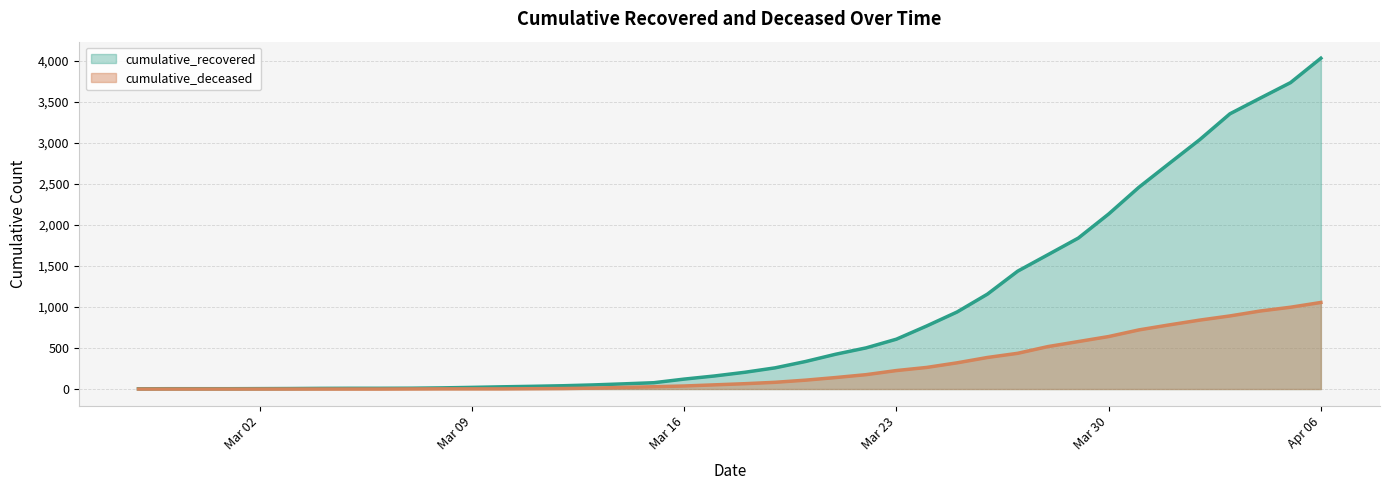

Is the value of cumulative_recovered at 2020-03-11 greater than the value of cumulative_deceased at 2020-03-05?

Yes